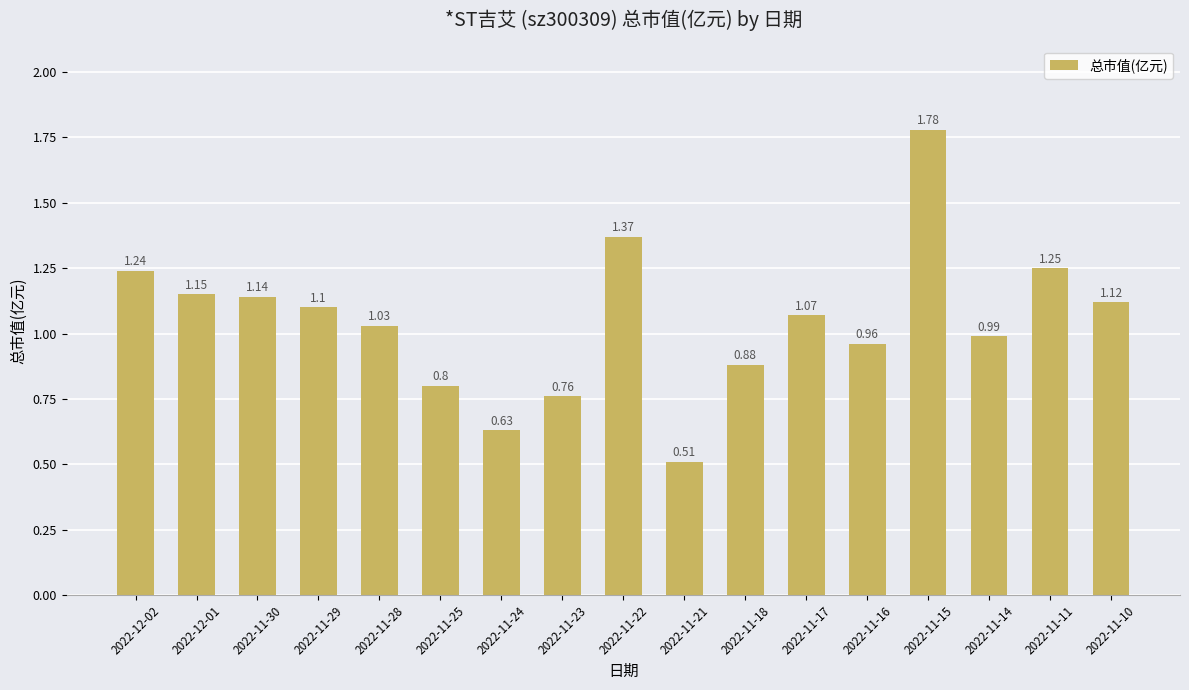

Which category has the highest value across all series?

2022-11-15